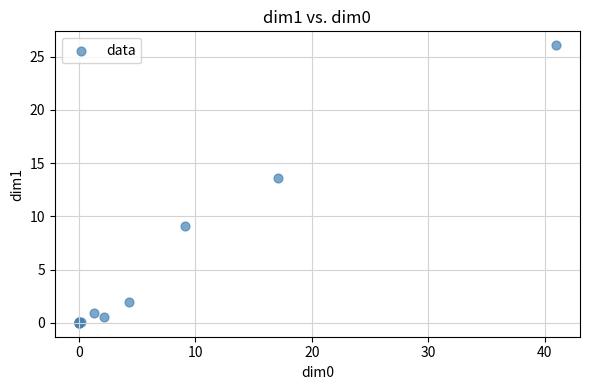

What Y value in the scatter plot is closest to 13?

13.6